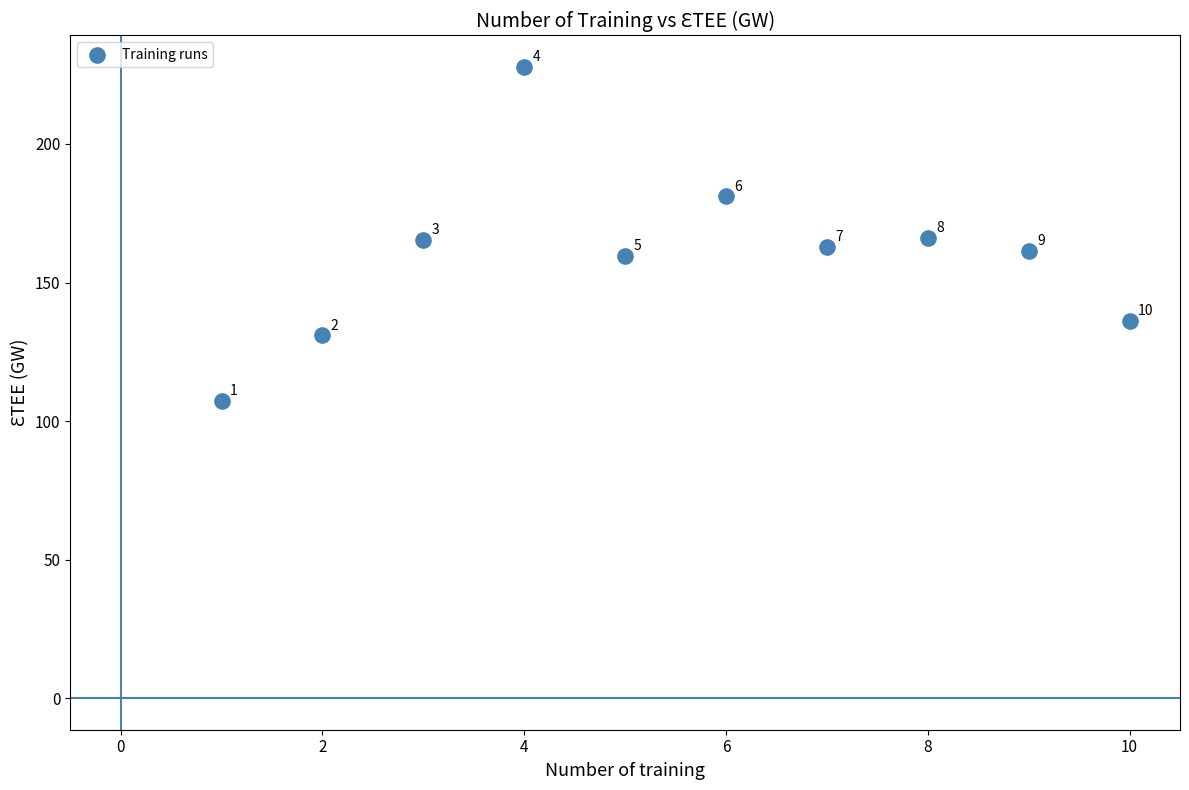

What Y value in the scatter plot is closest to 167?

166.2